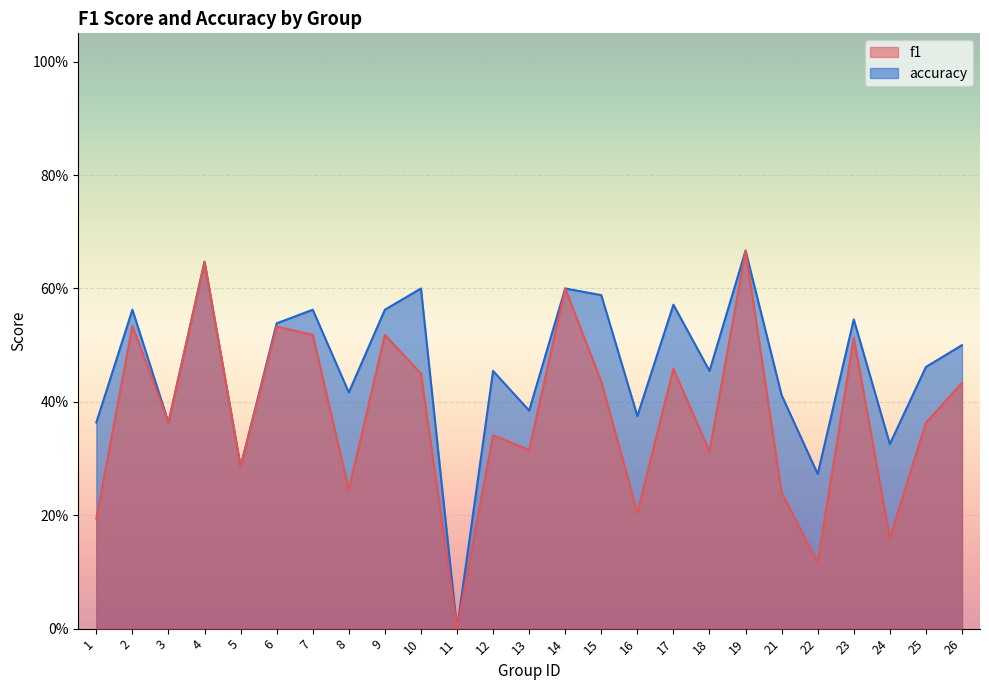

List the series in order of their peak value, lowest first.

f1, accuracy